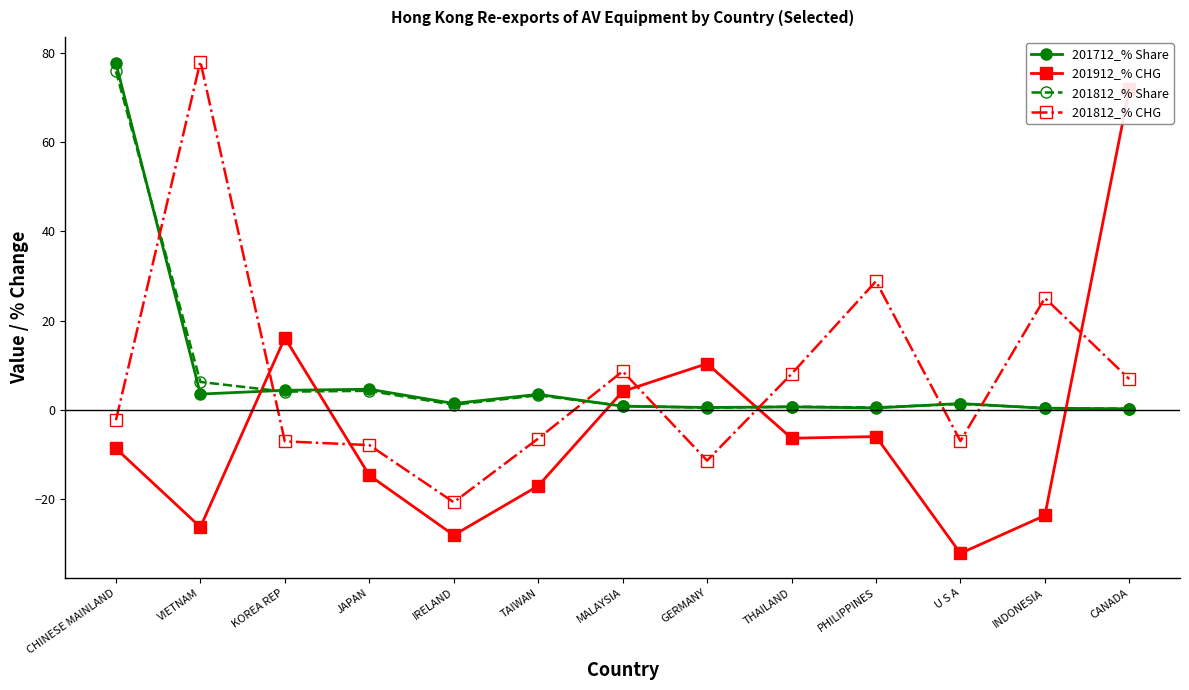

What is the value of the 201812_% Share point at the 12th from the left?

0.4